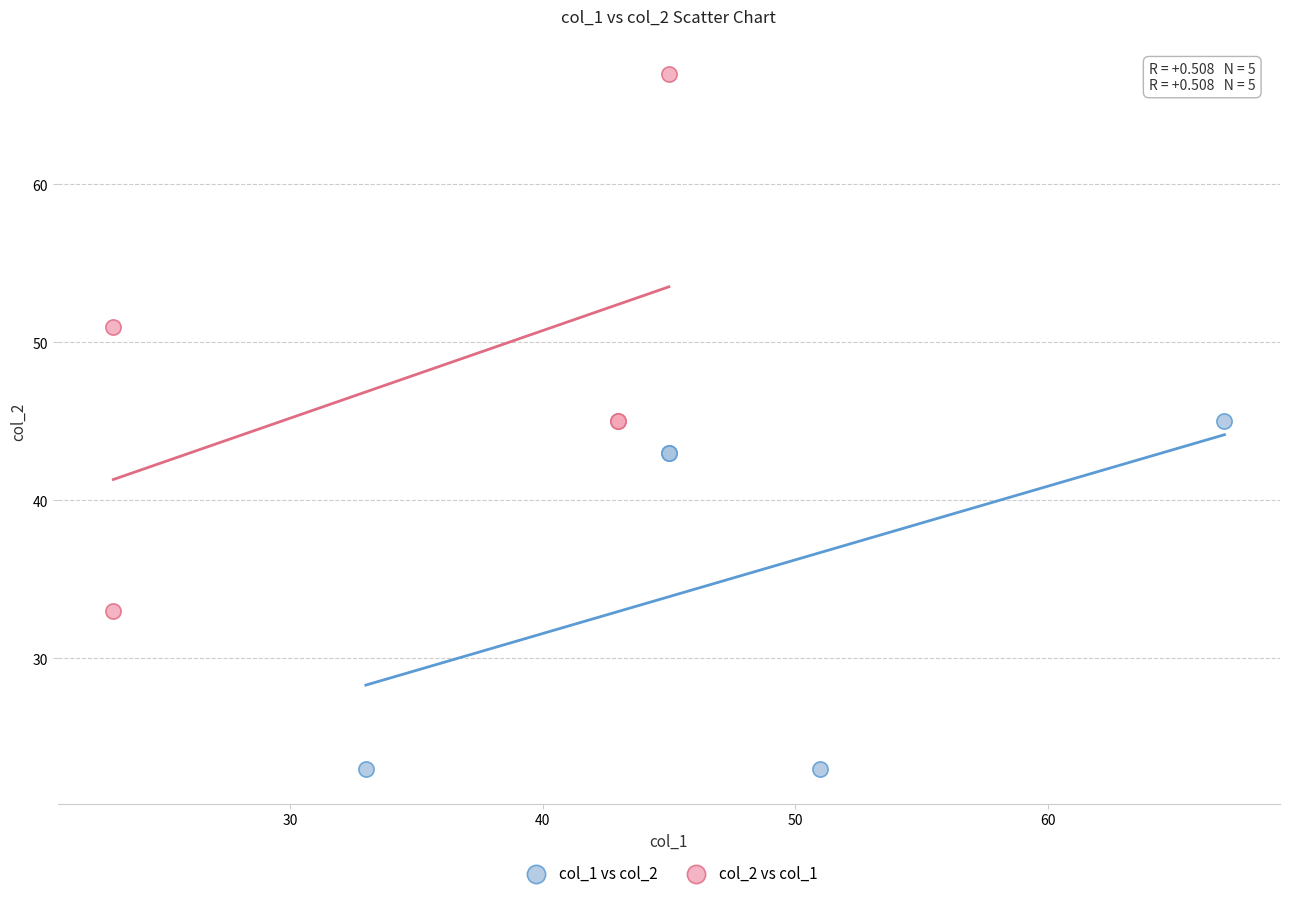

Which series has the largest Y range (max minus min)?

col_2 vs col_1